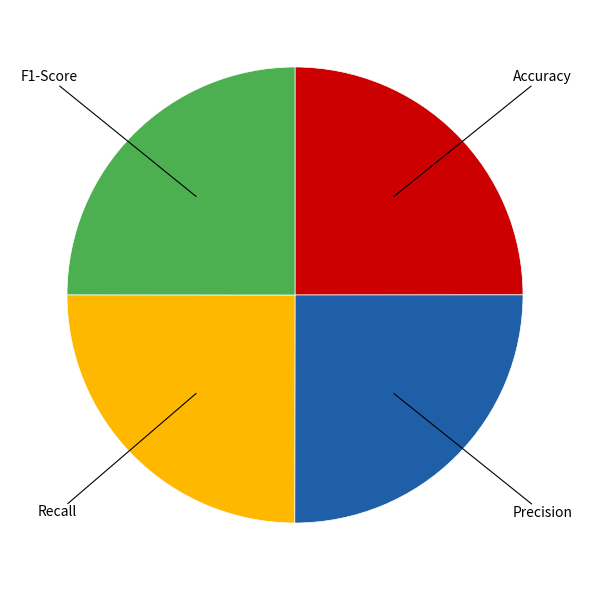

Is there any slice that represents more than half of the pie?

No